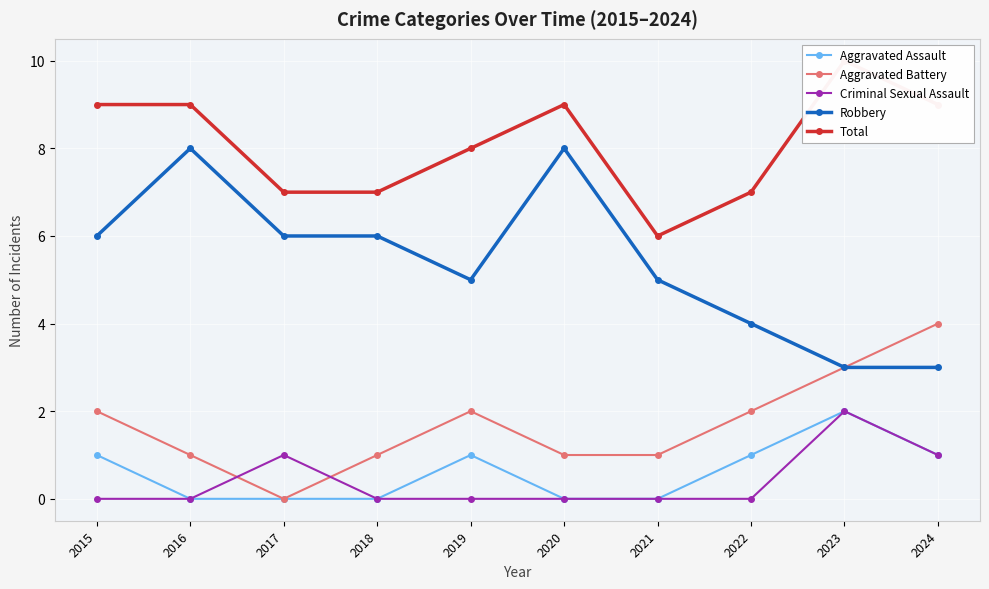

How many lines are shown in the chart?

5